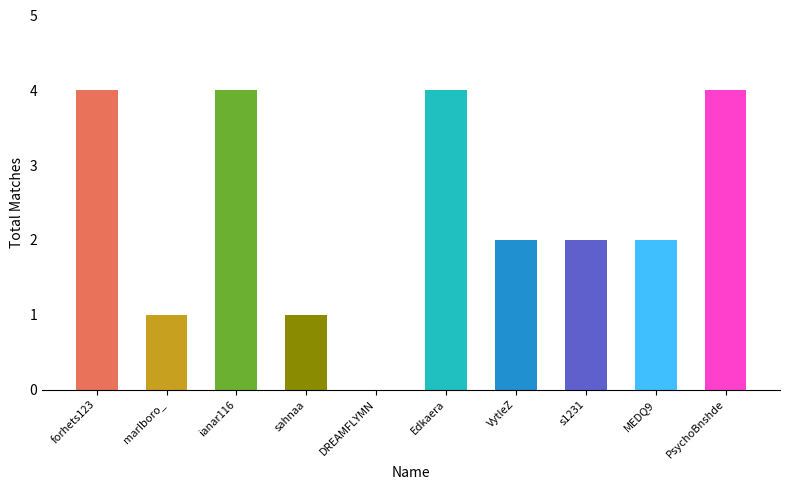

What is the sum of all values?

24